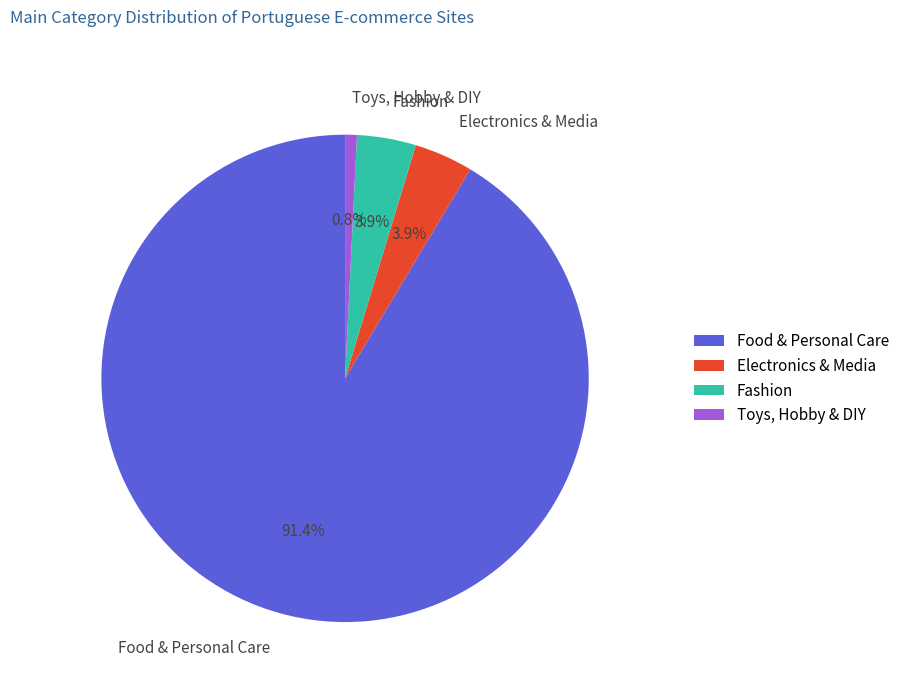

Which category has the biggest portion of the pie?

Food & Personal Care